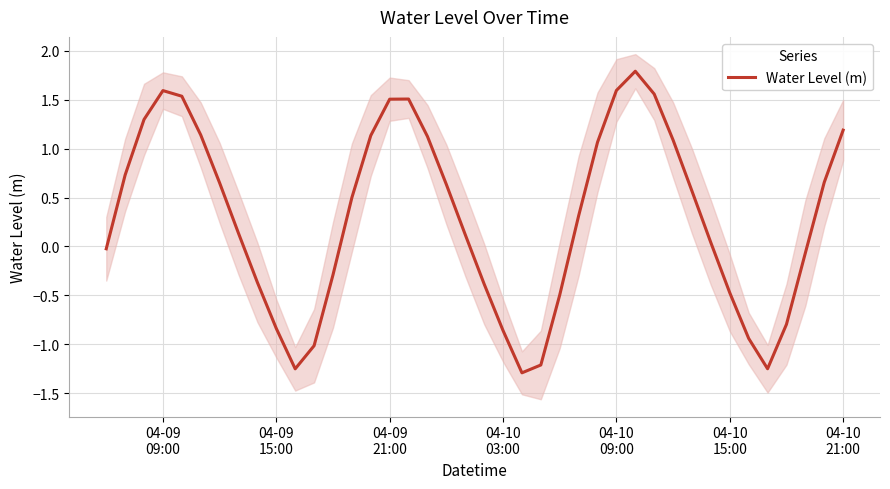

What is the greatest value displayed?

1.8